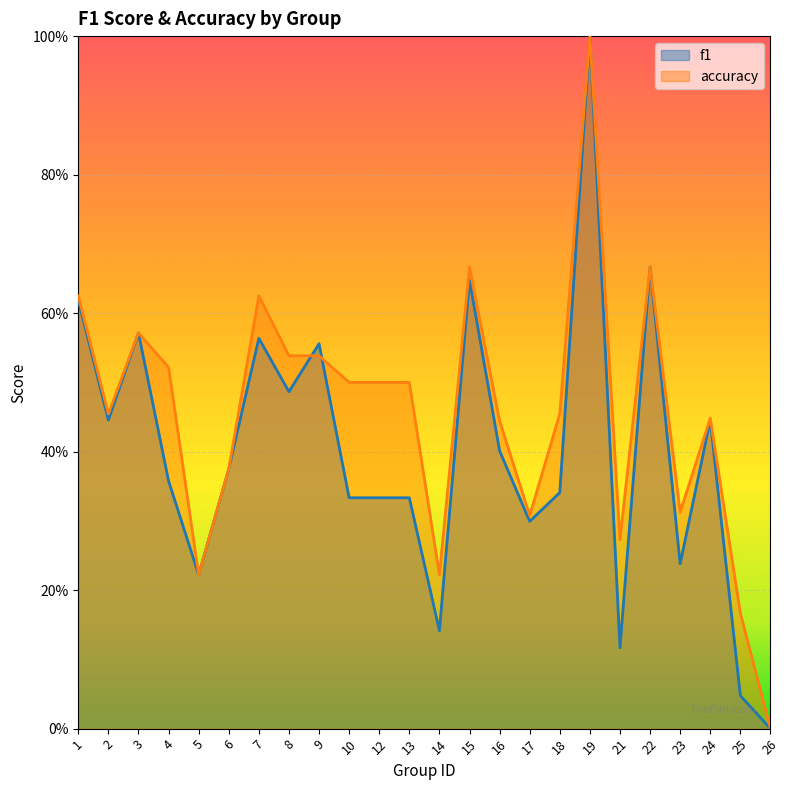

Does the chart display data point markers on the line(s)?

No